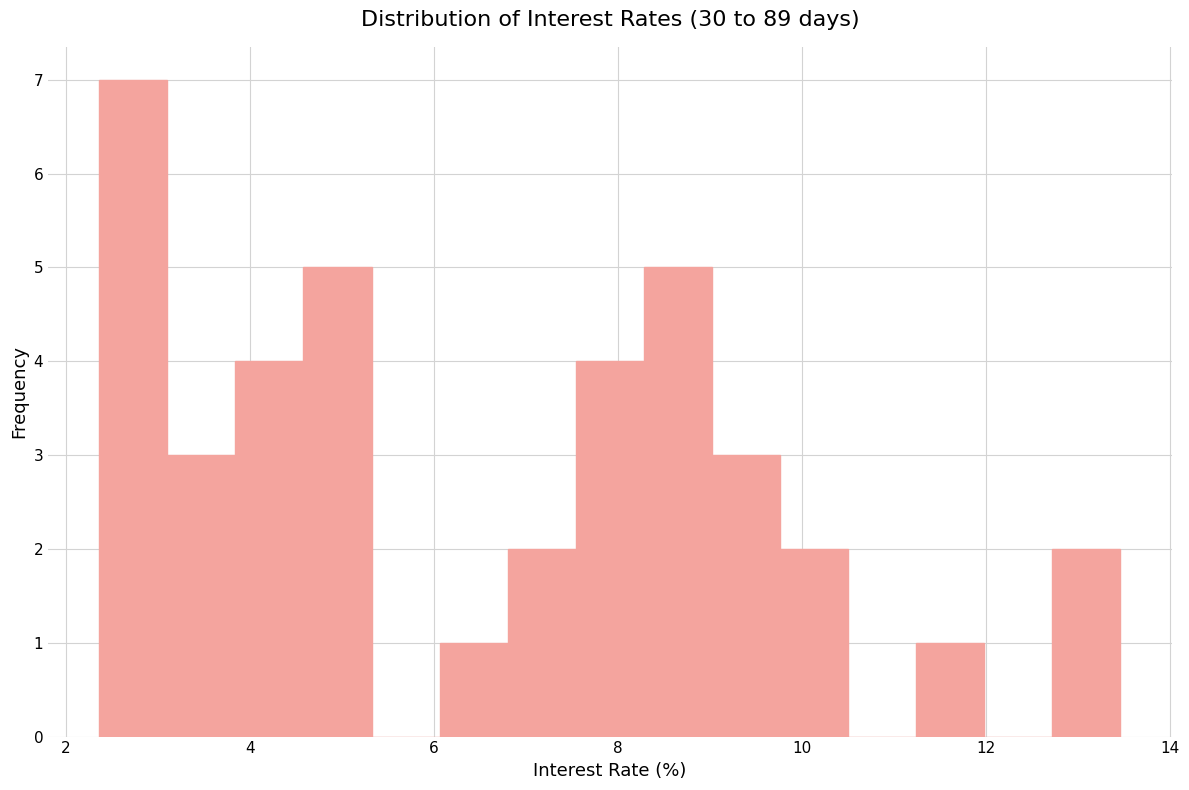

Read against the x-axis, roughly where is the centre of the tallest bar?

2.8